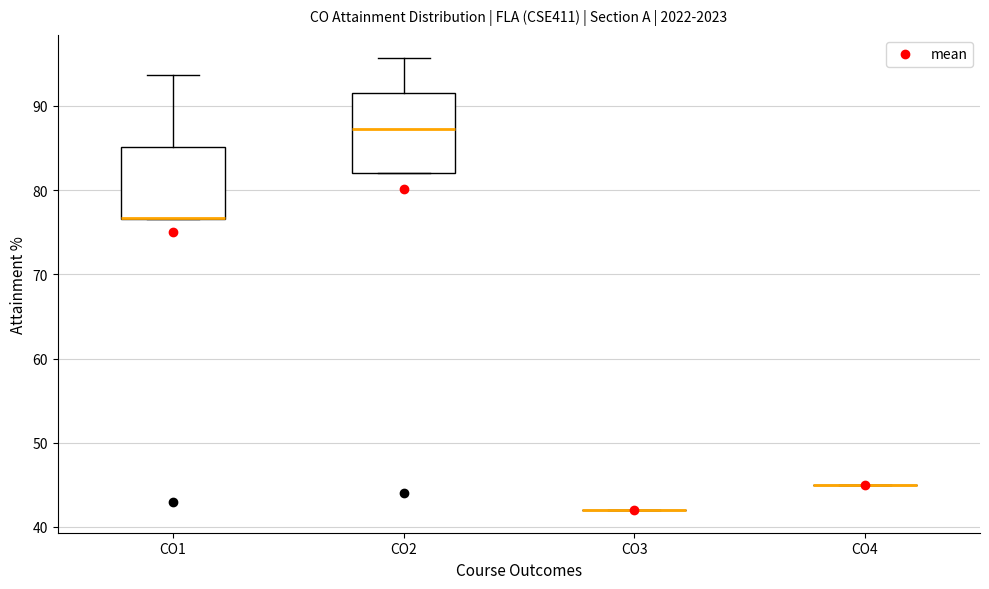

Where does the median line of the box for CO2 sit on the y-axis? The values are not printed on the chart, so give them approximately, as read against the axis.

87